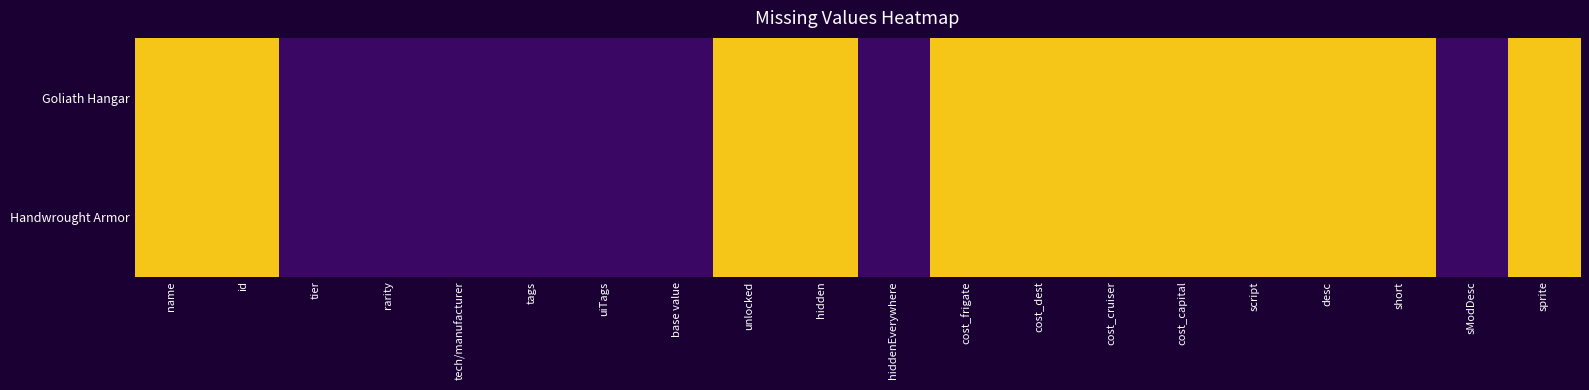

Between short and unlocked, which is larger?

short